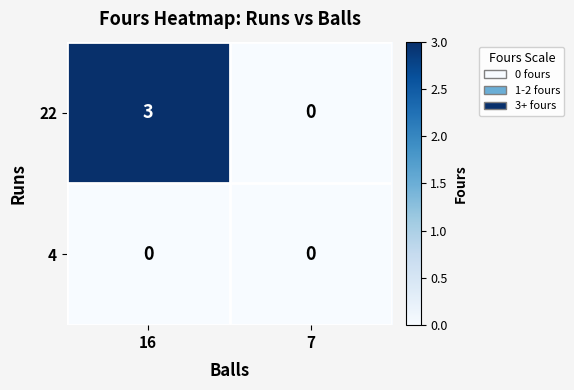

List the series in order of their overall mean, lowest first.

4, 22